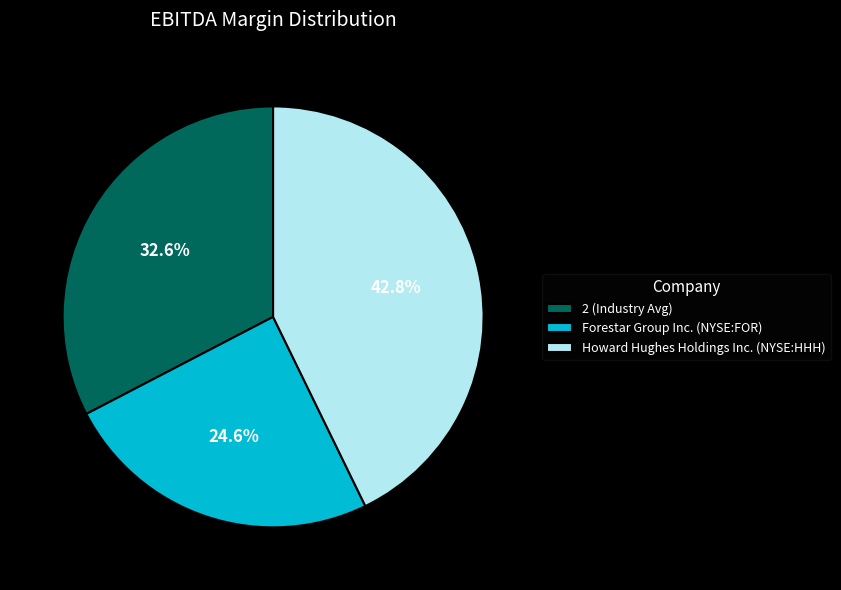

What percentage is the 2 (Industry Avg) slice, to the nearest percent?

33%